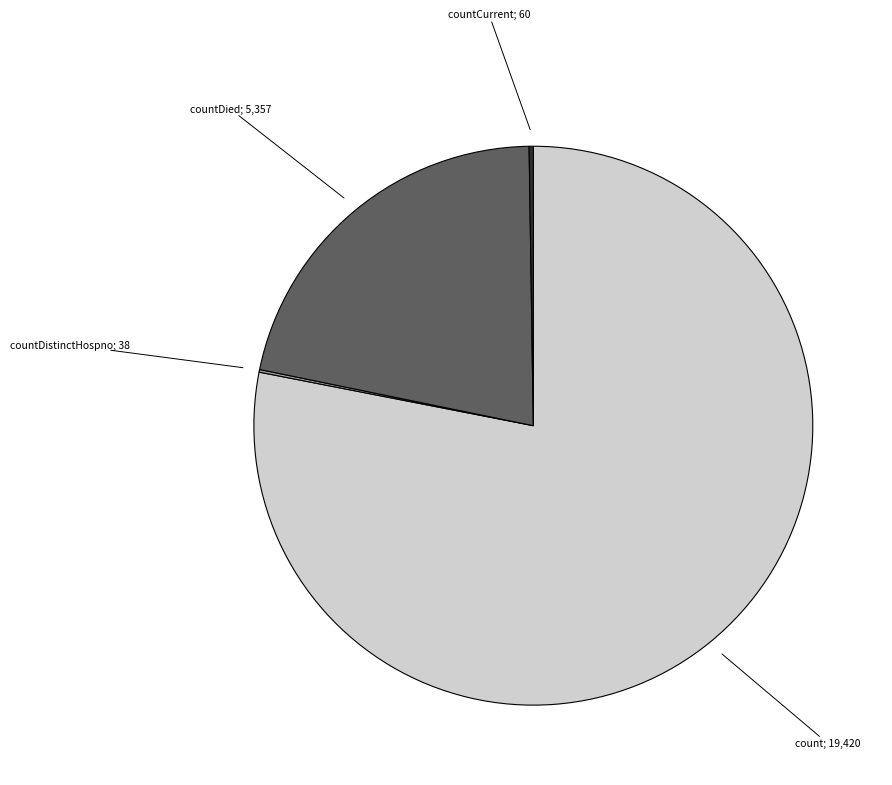

Is there any slice that represents more than half of the pie?

Yes